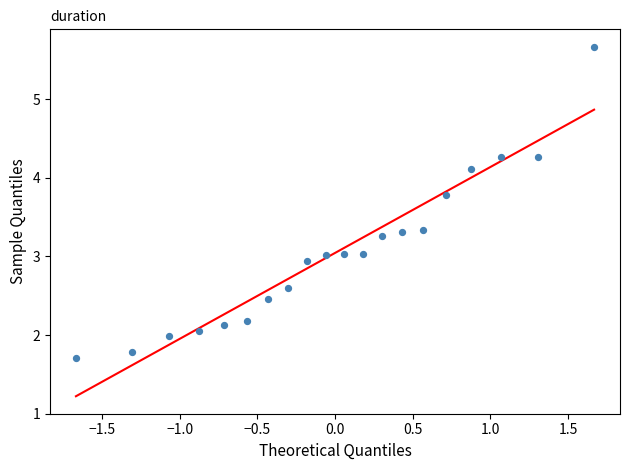

What is the range of Y values (max minus min)?

4.0